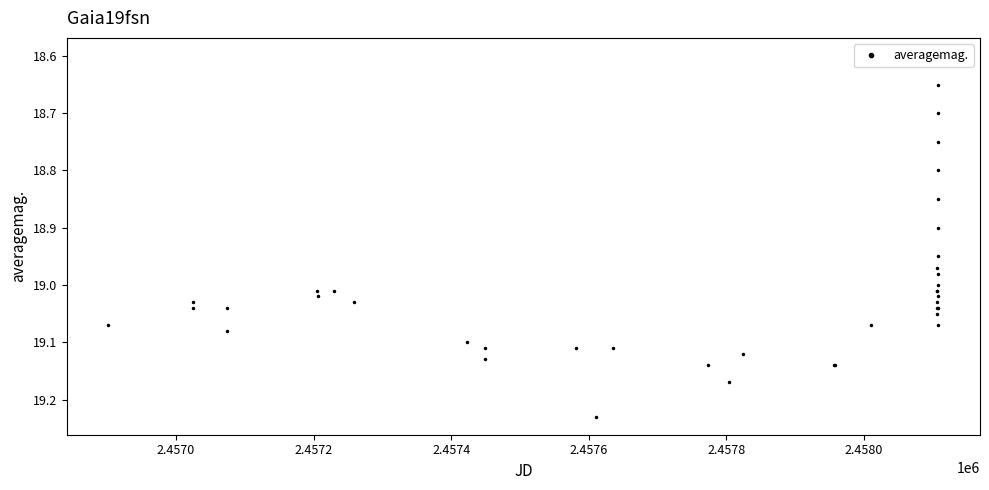

What is the difference between the maximum and second lowest values?

0.6